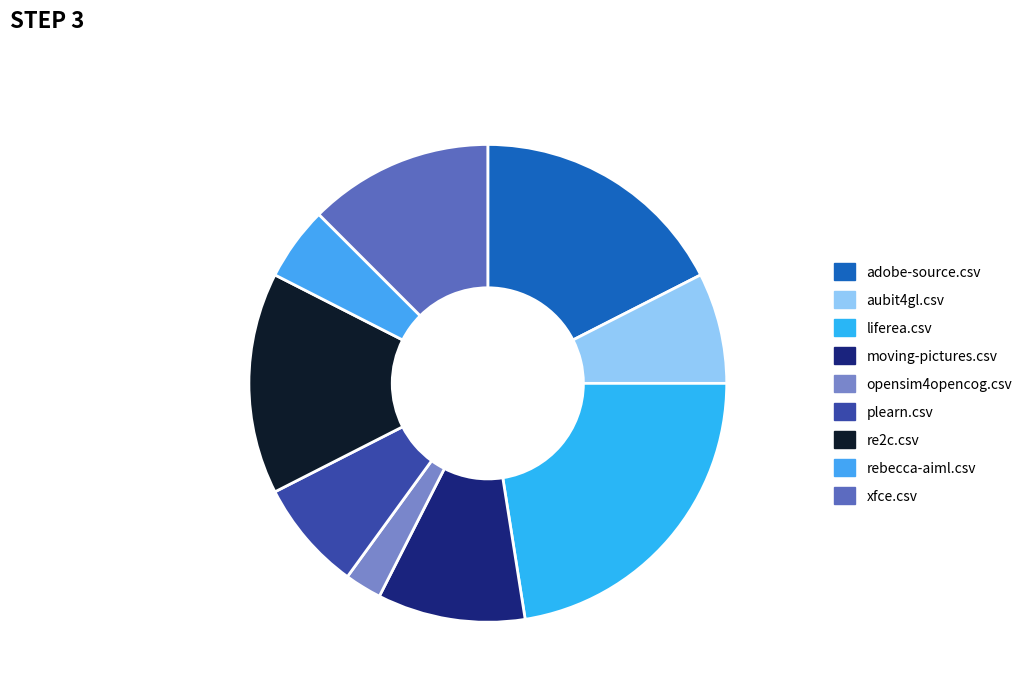

How many segments does this pie chart have?

9